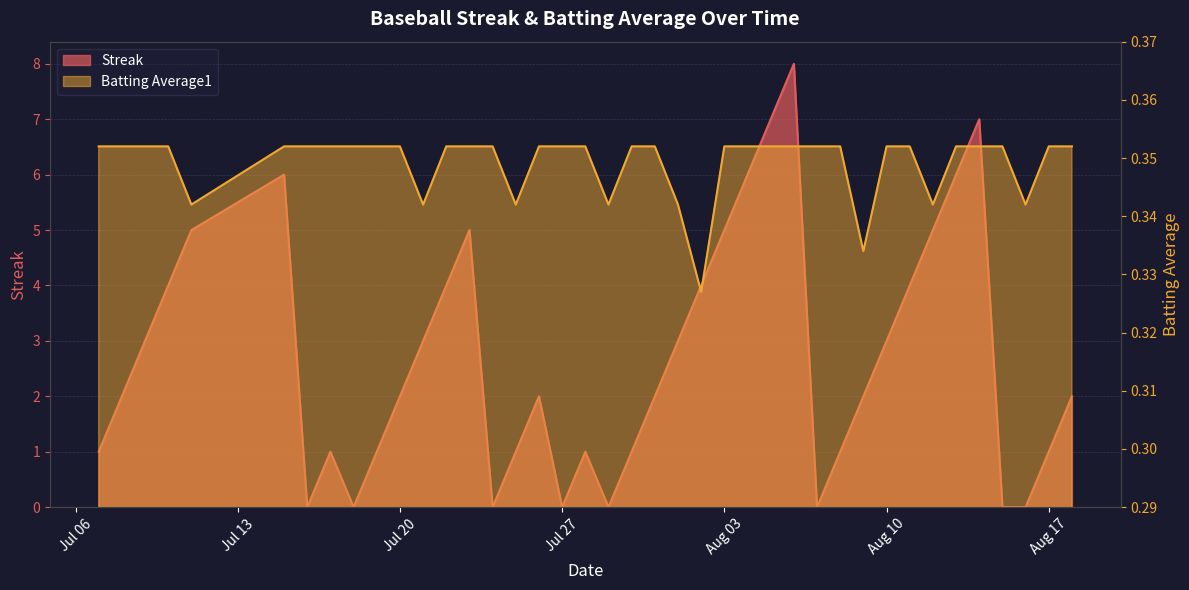

At which category does Streak reach its first local peak?

2010-07-15